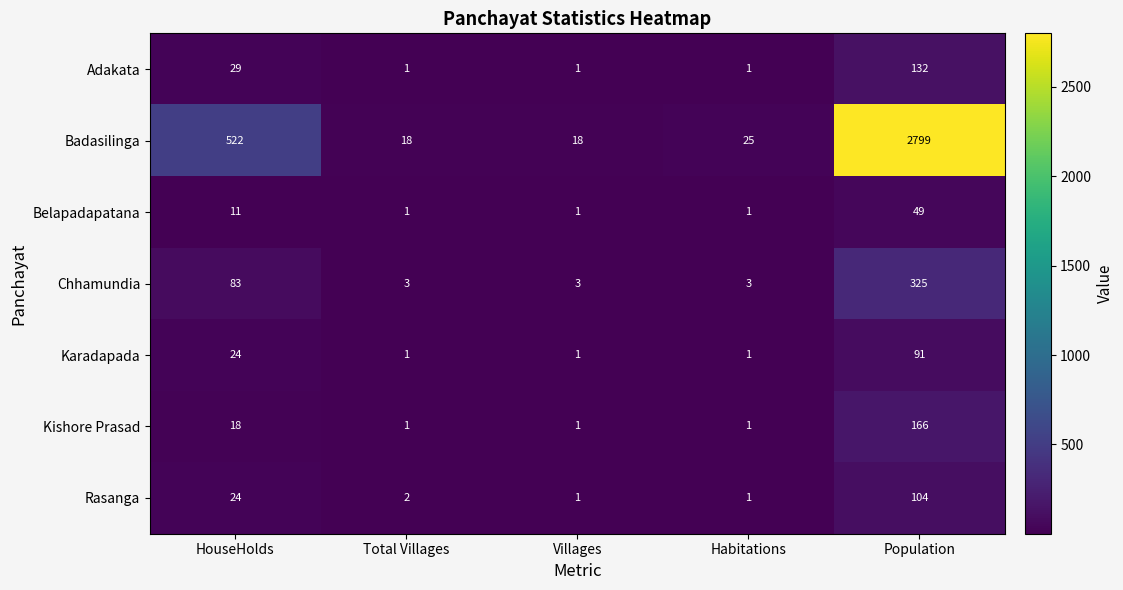

Which series has the largest range (max minus min)?

Badasilinga